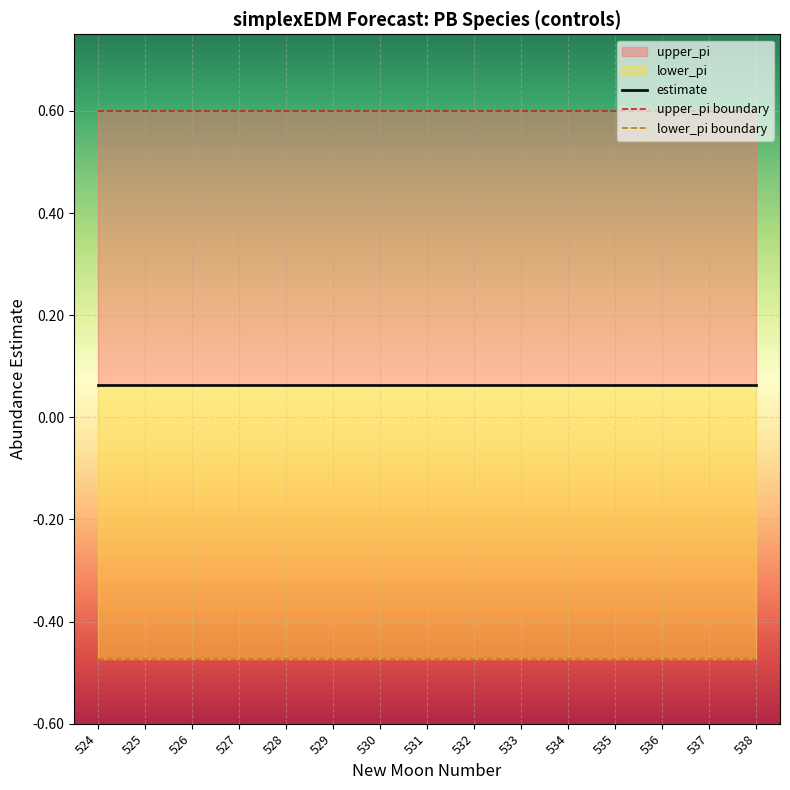

True or false: lower_pi has a value of -0.5 at 526.

True